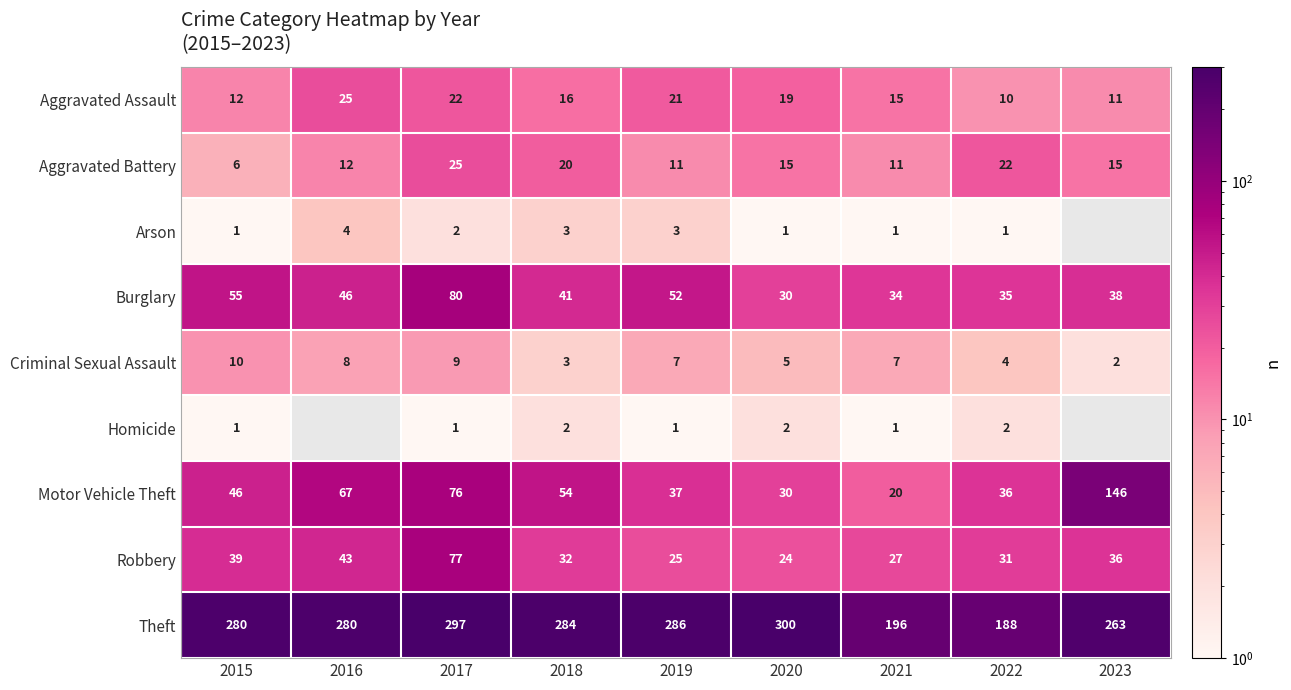

The Aggravated Battery series shows 6 at 2019. True or false?

False